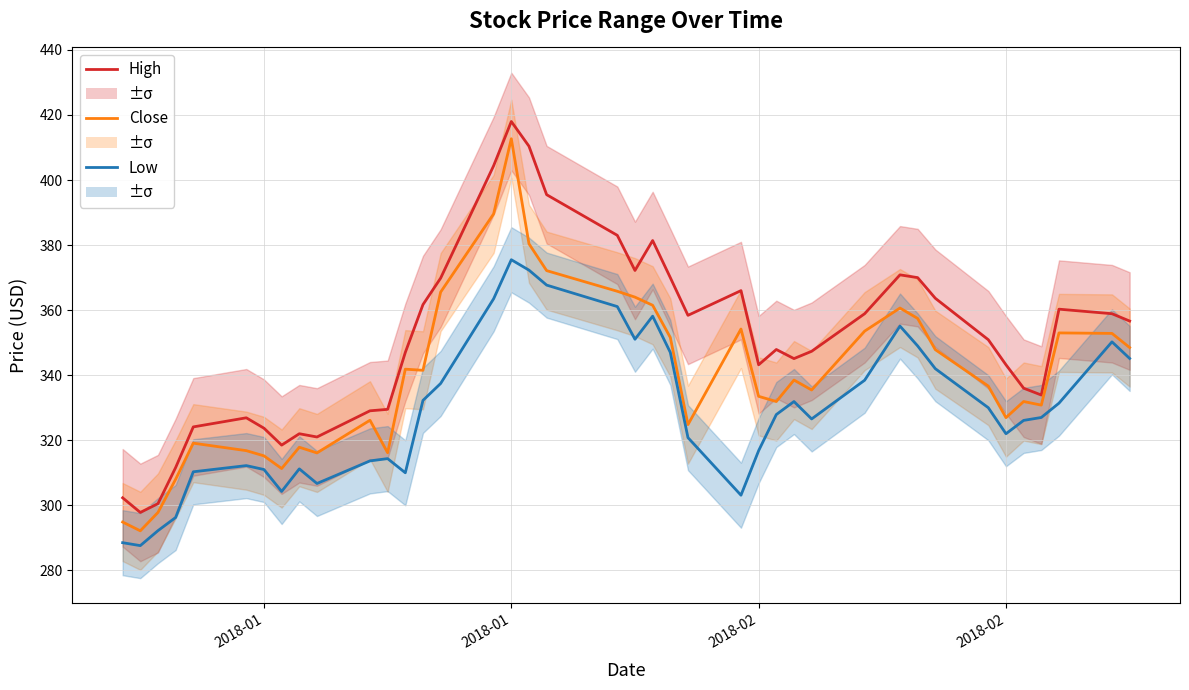

True or false: High and Low intersect in this chart.

False